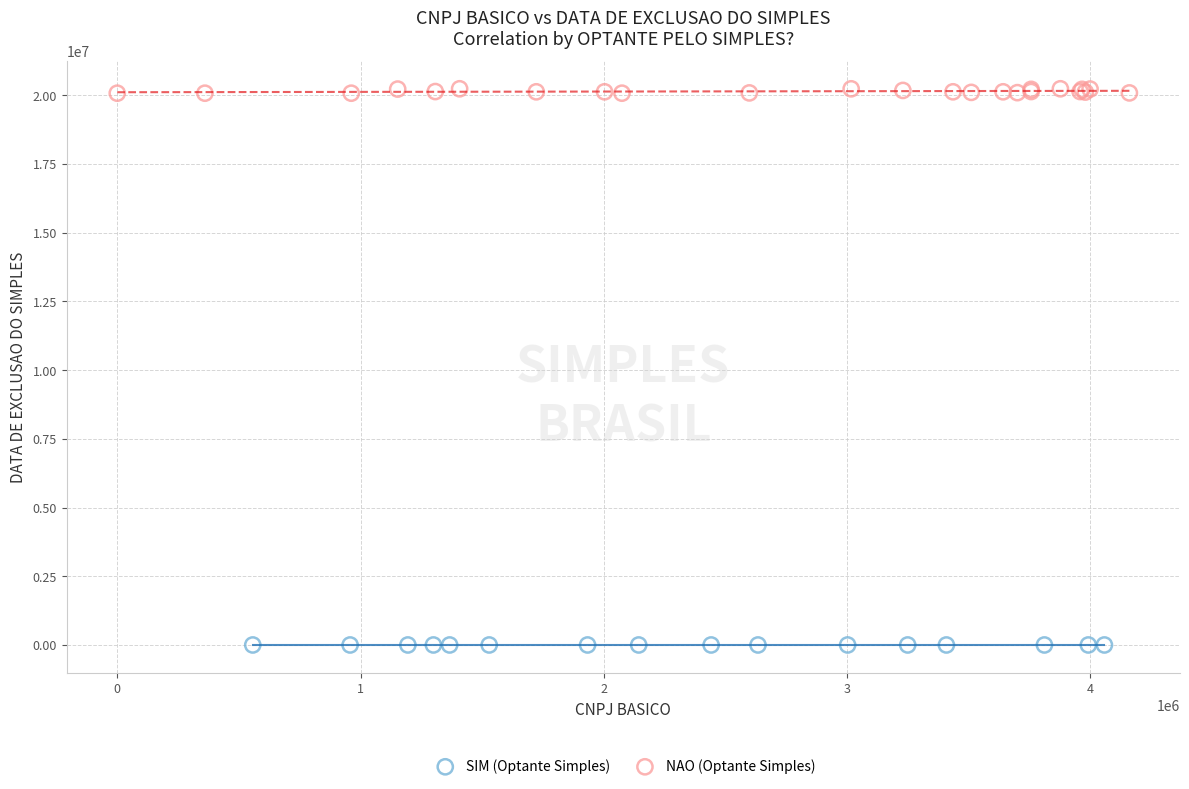

Which series reaches the maximum Y coordinate?

NAO (Optante Simples)